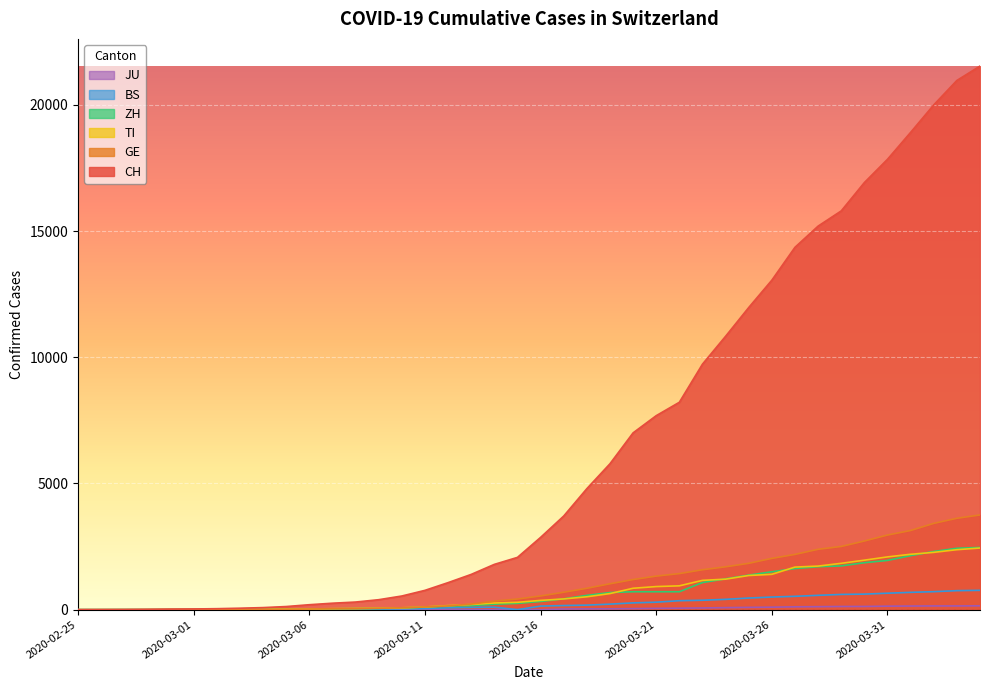

What is the total value across all series at 2020-03-05?

198